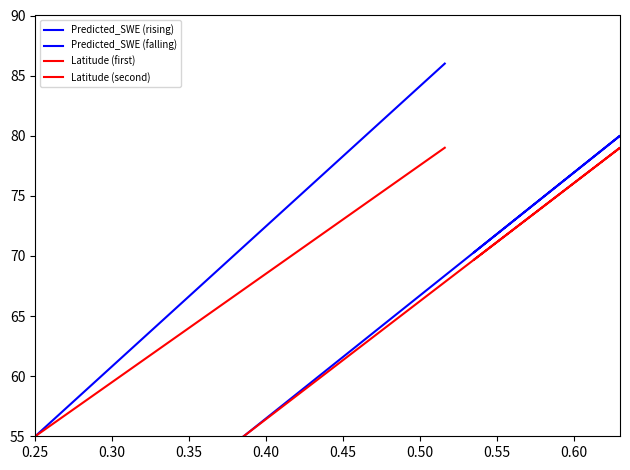

True or false: Latitude (first) has more than 2 points higher than both neighbors.

False